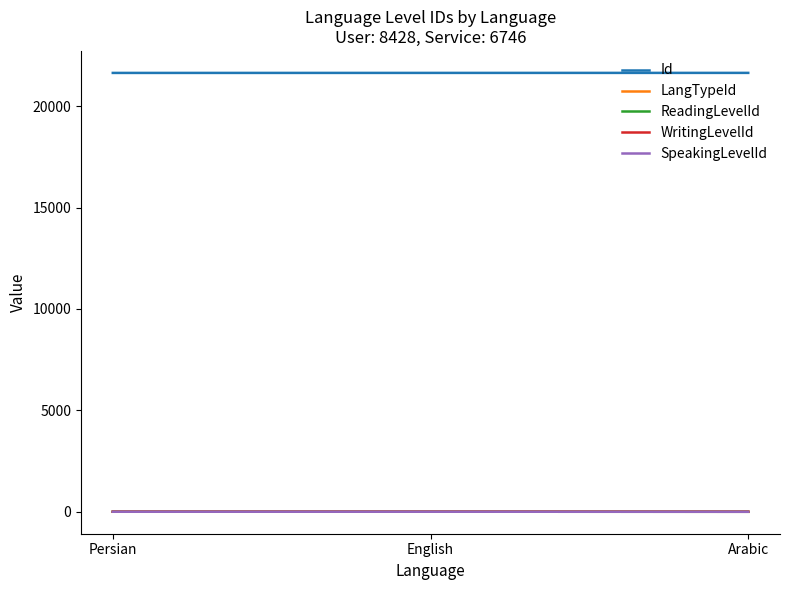

How many lines are shown in the chart?

5